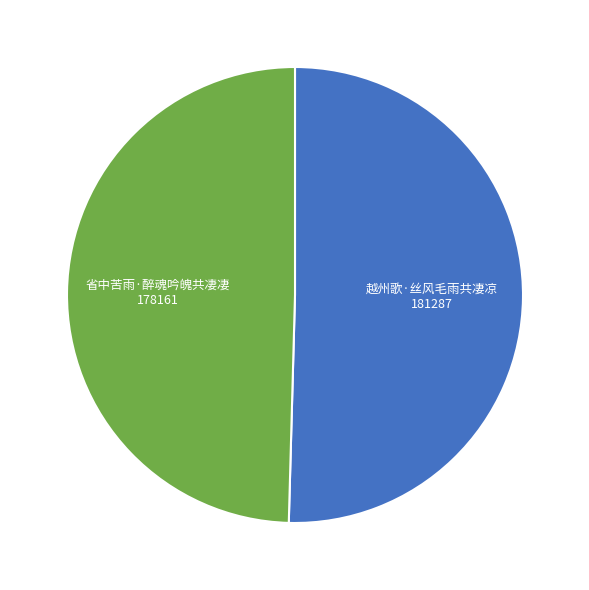

Which has a higher value, 越州歌·丝风毛雨共凄凉 or 省中苦雨·醉魂吟魄共凄凄?

越州歌·丝风毛雨共凄凉